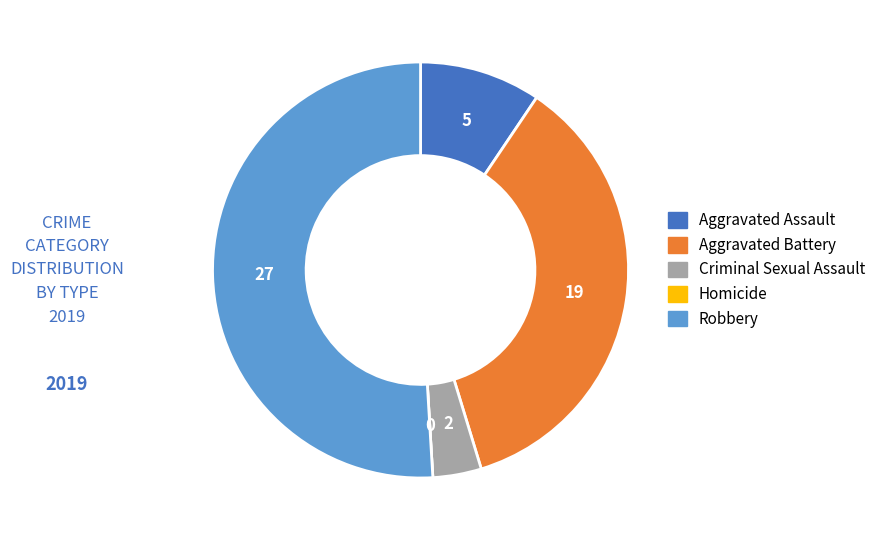

The Aggravated Assault slice represents 19% of the pie. True or false?

False